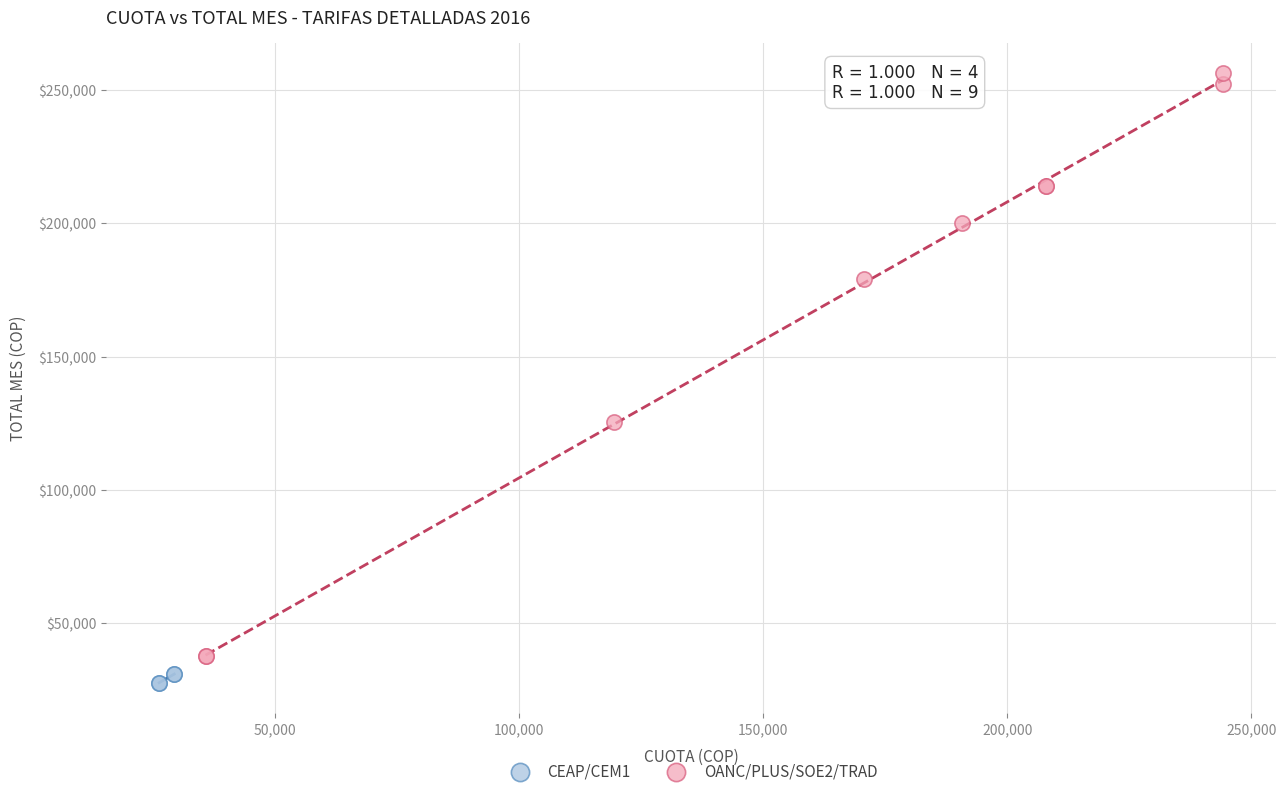

Which series has the widest spread of Y values?

OANC/PLUS/SOE2/TRAD